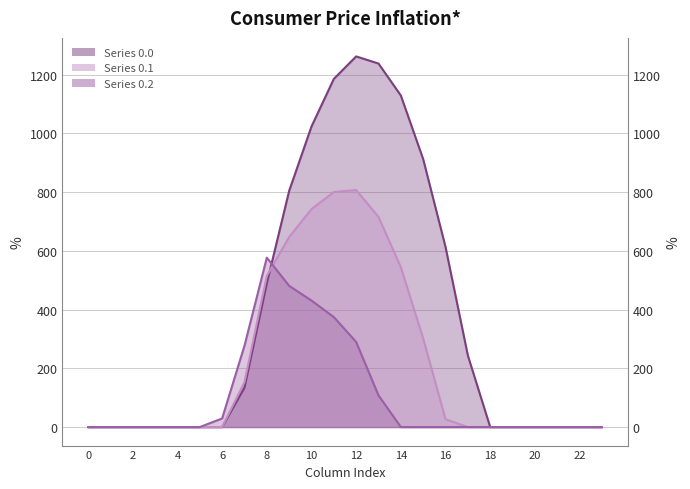

Is it true that row_2 equals 64.6 at 12?

False